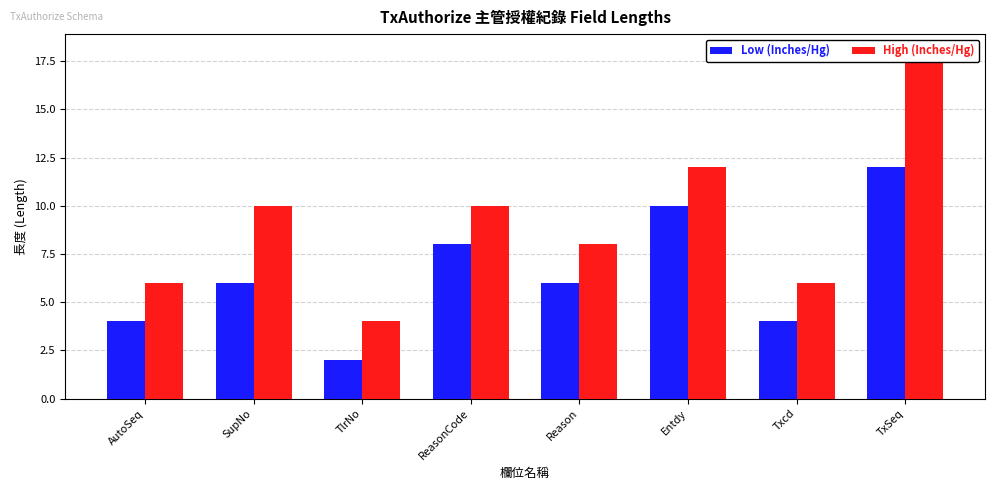

Count the number of data series in this chart.

2